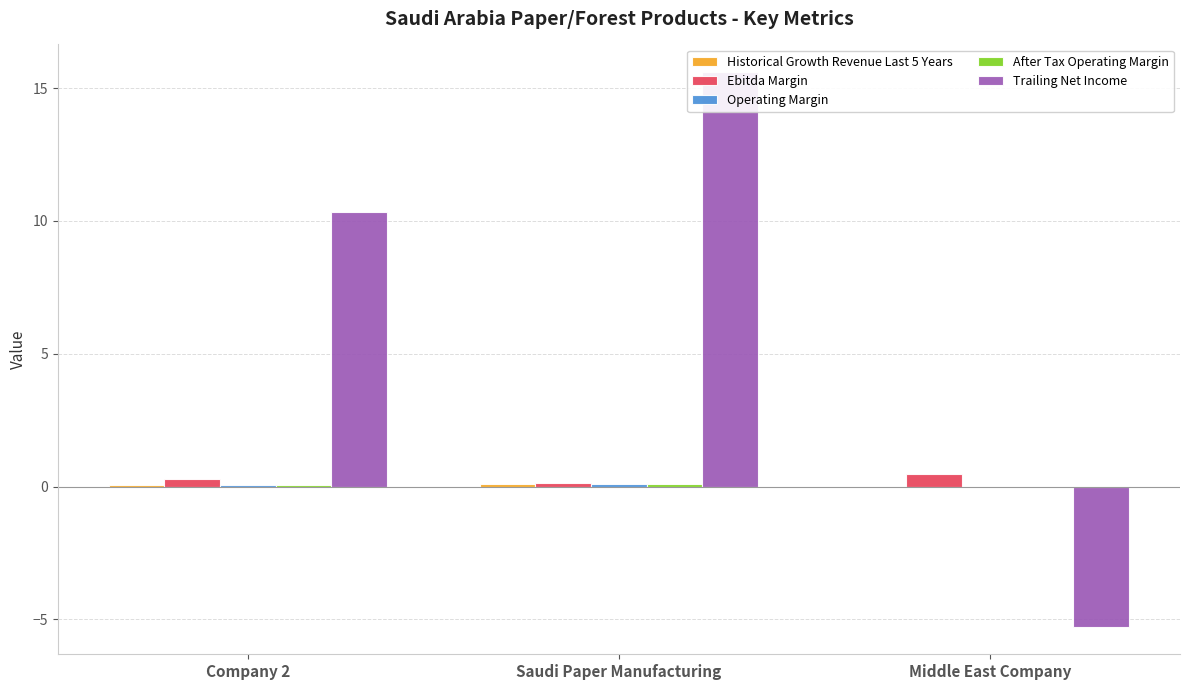

Which has a higher value, Saudi Paper Manufacturing or Middle East Company?

Saudi Paper Manufacturing